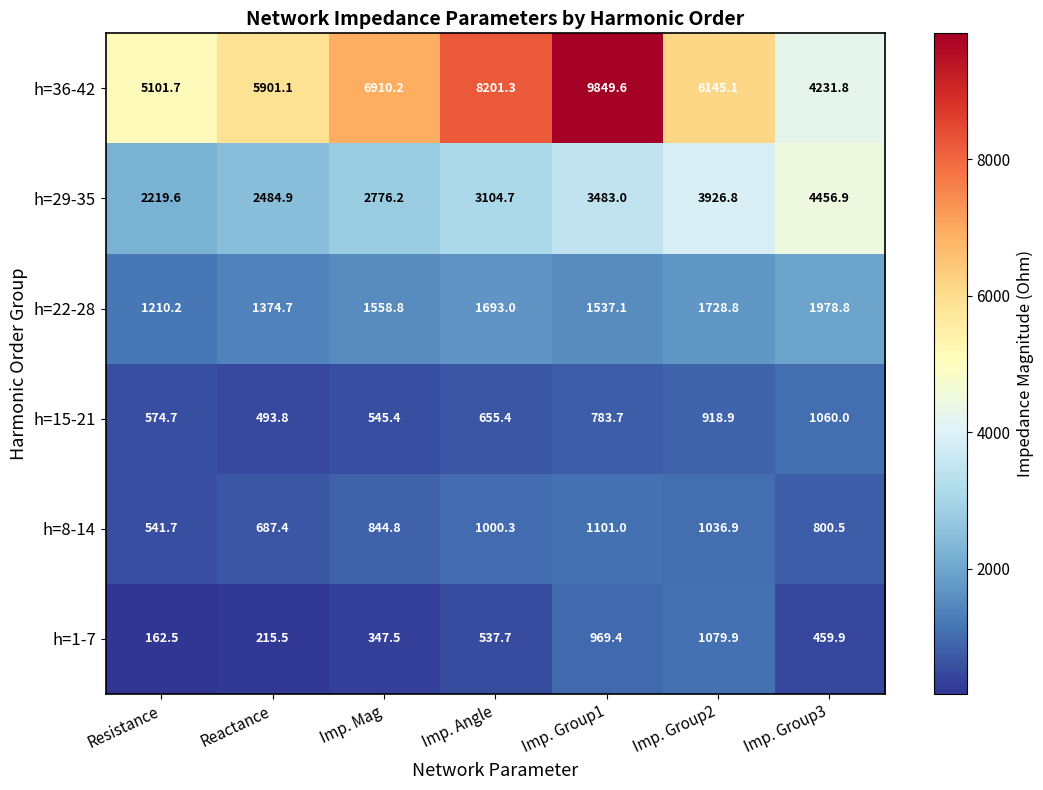

What is the average value of the h=1-7 series?

538.9